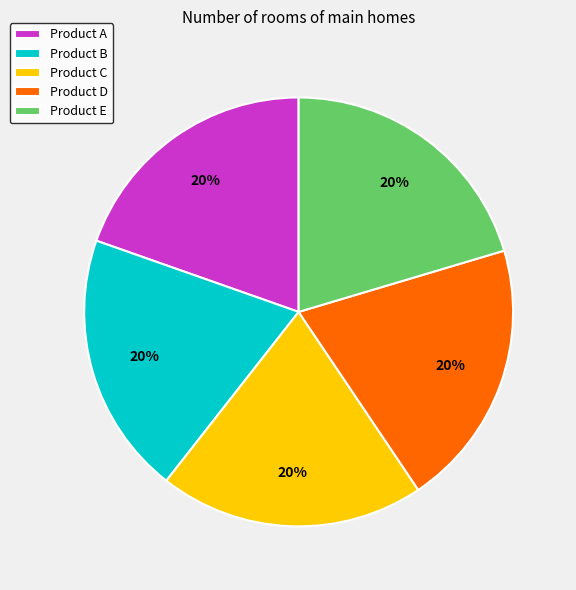

What percentage is the Product B slice, to the nearest percent?

20%